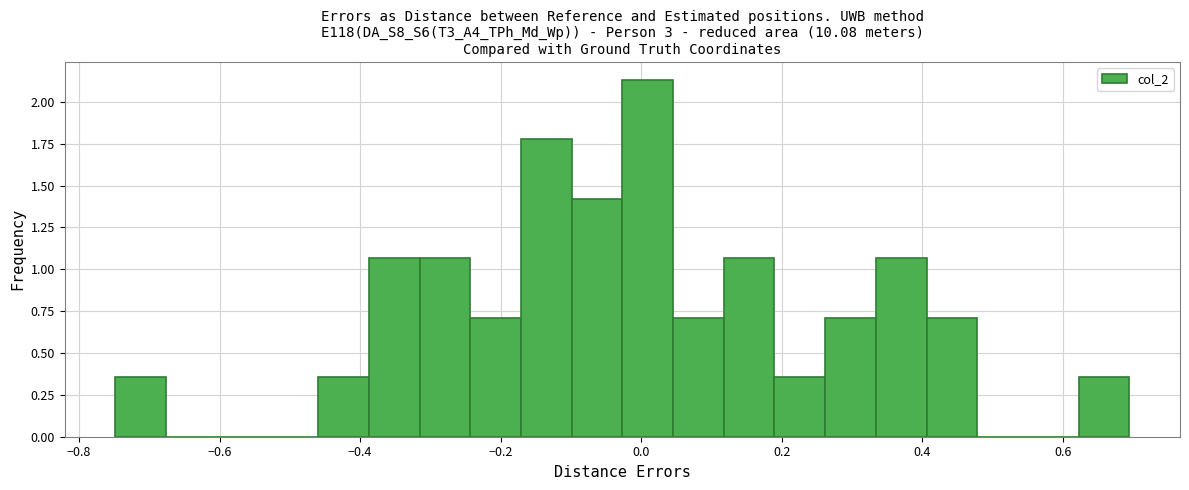

Around what value on the x-axis is the tallest bar? Give the approximate position of its centre, as read against the axis.

0.00